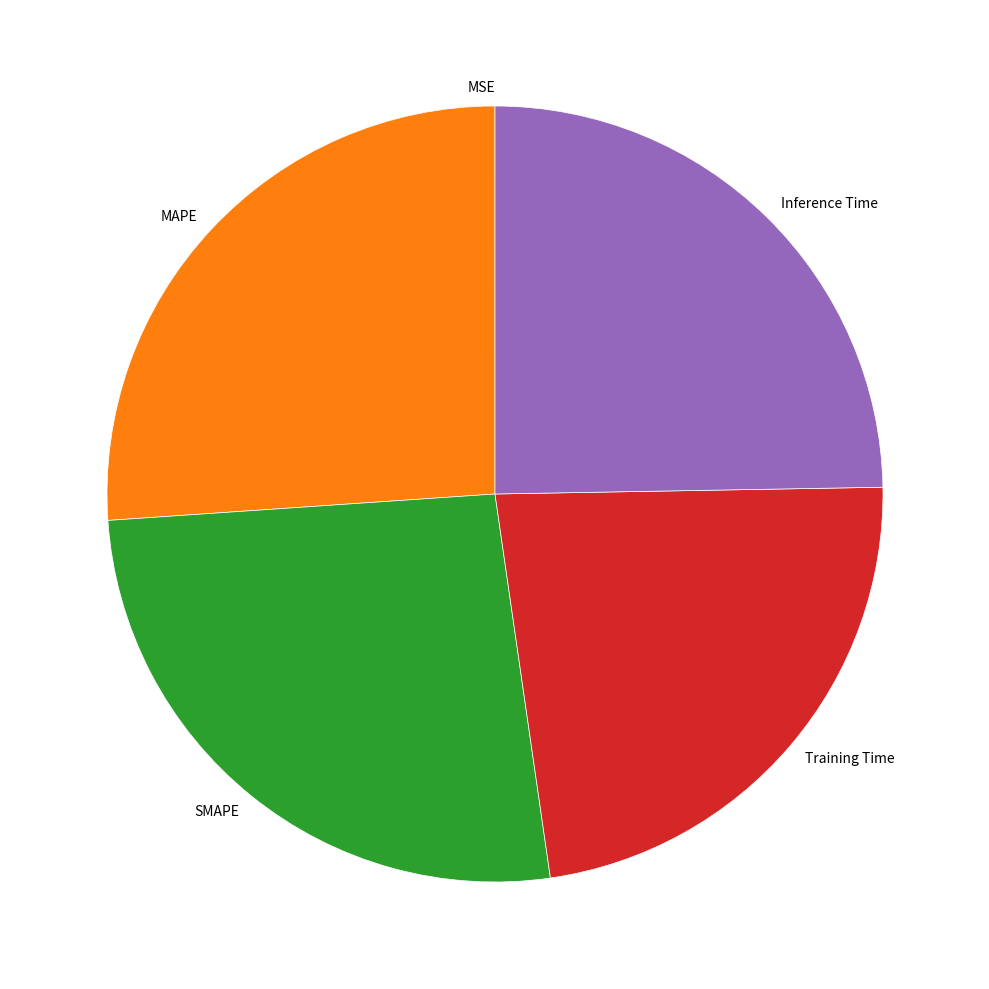

The Training Time slice represents 13% of the pie. True or false?

False